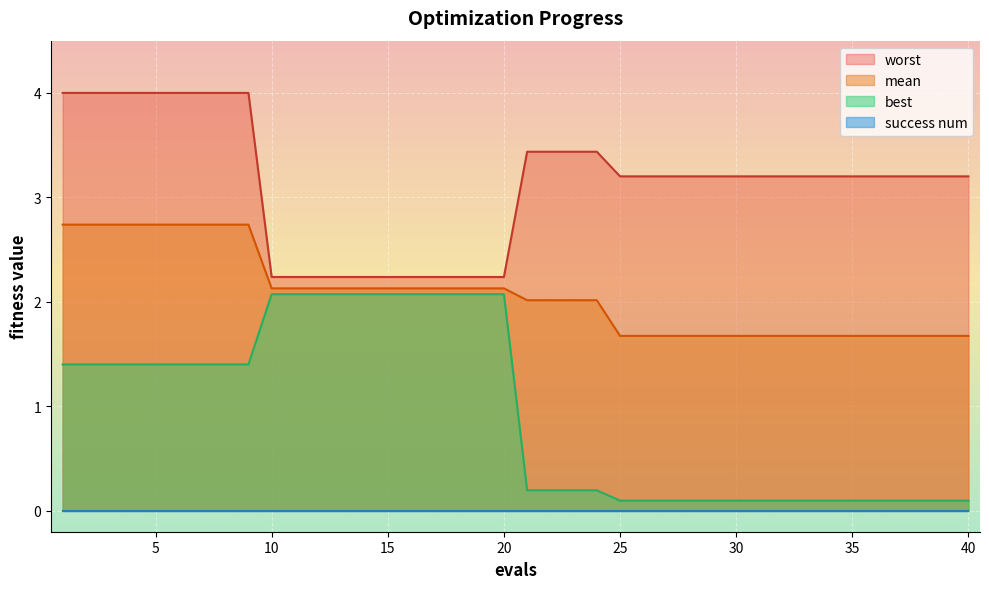

True or false: worst and best intersect in this chart.

False